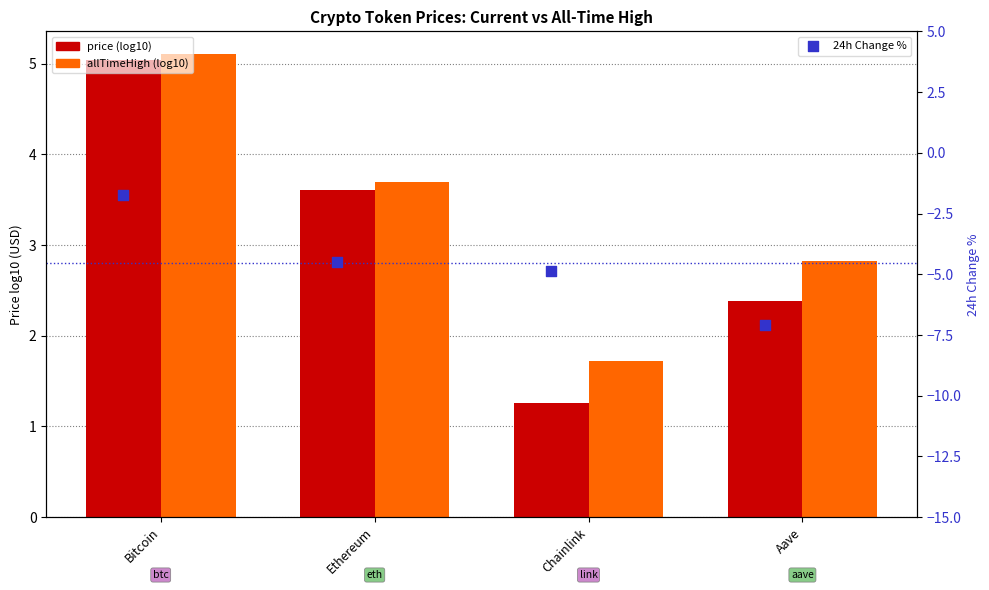

Is the value of allTimeHigh (log10) at Aave greater than the value of price (log10) at Ethereum?

No